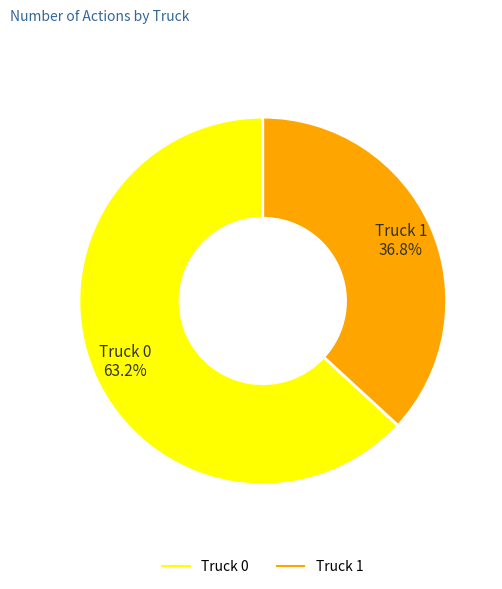

Rank the categories by value from lowest to highest.

Truck 1, Truck 0